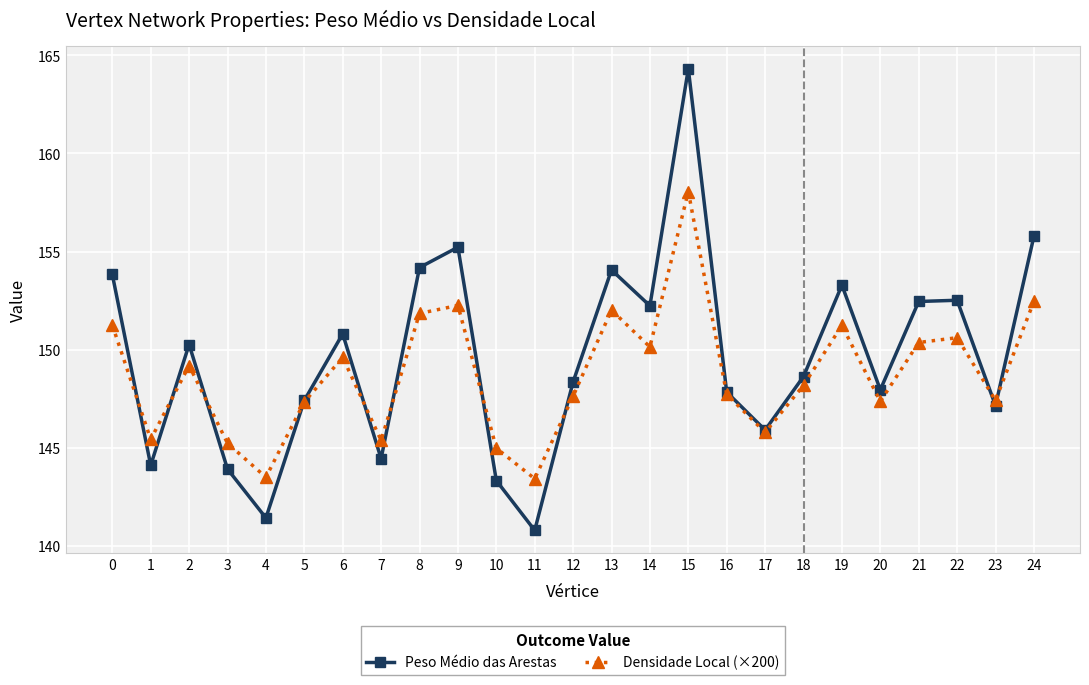

Rank the series by their maximum value, from lowest to highest.

Densidade Local (×200), Peso Médio das Arestas